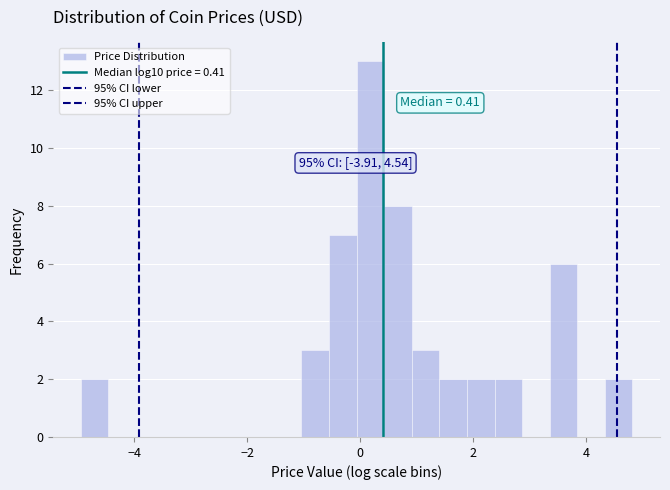

Read against the x-axis, roughly where is the centre of the tallest bar?

0.2